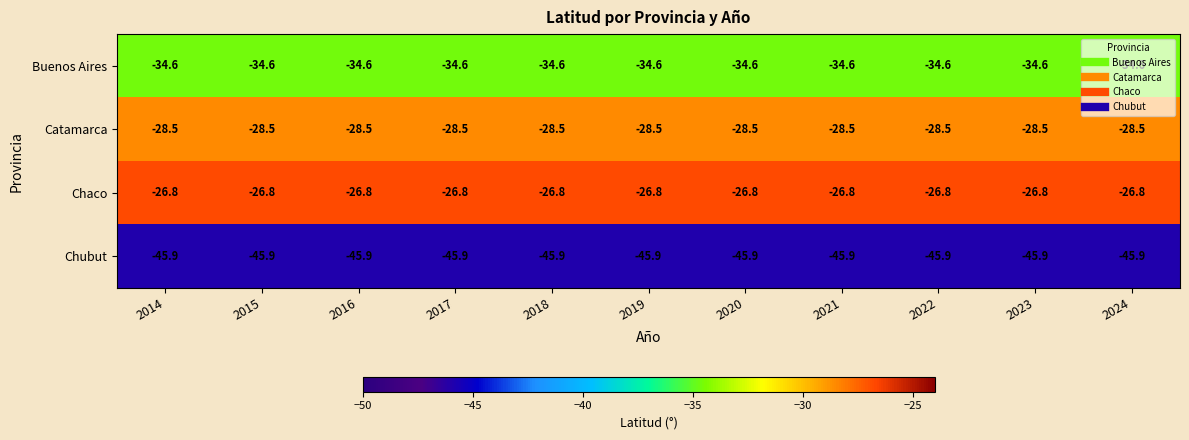

What is the average value of the Chaco series?

-26.8